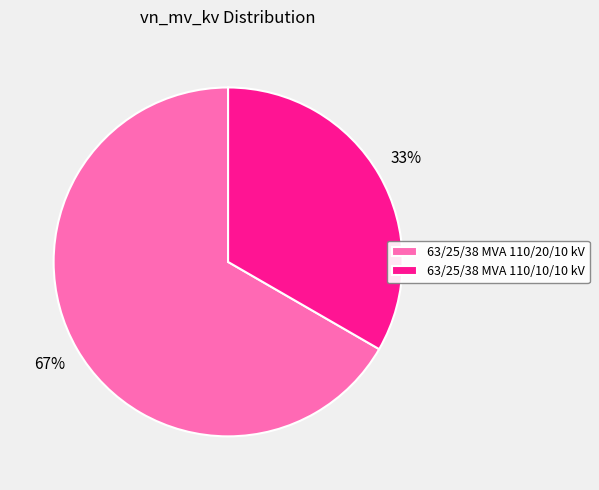

What percentage is the 63/25/38 MVA 110/10/10 kV slice, to the nearest percent?

33%